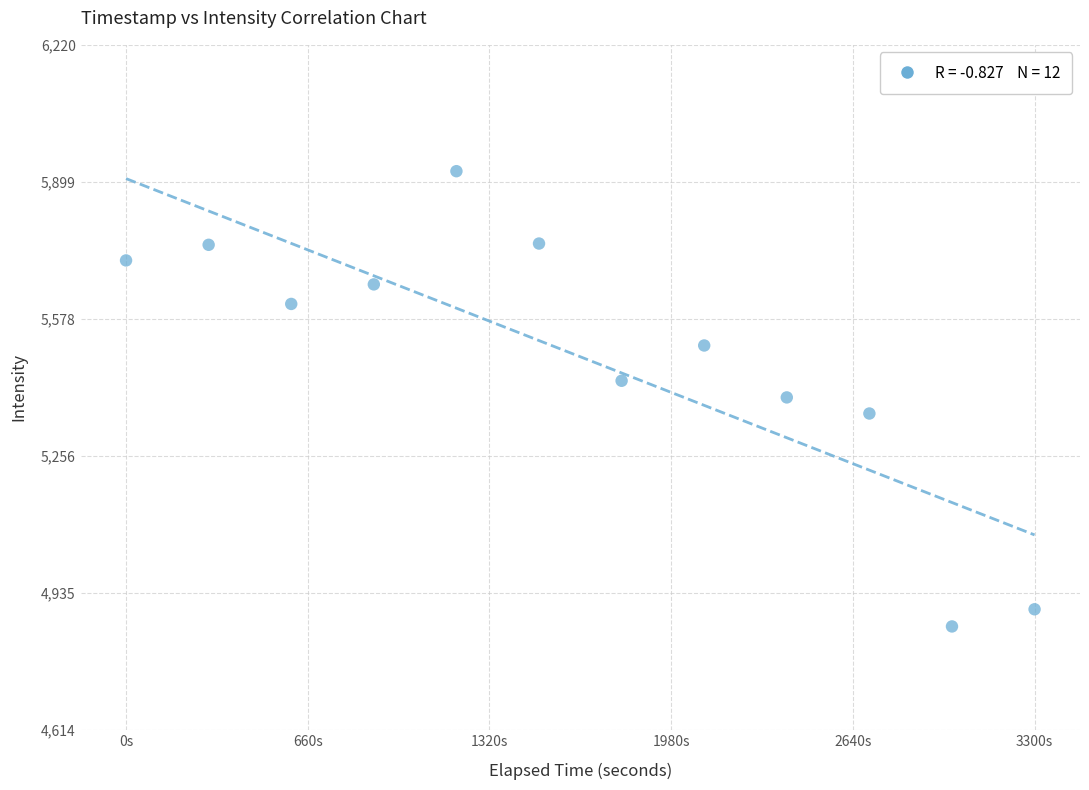

What is the average Y value?

5488.8